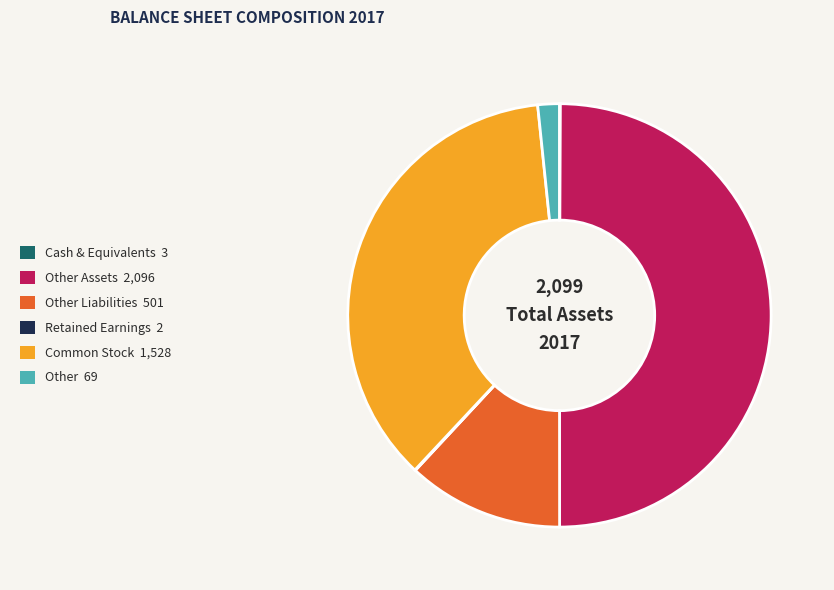

Which slice is the largest?

Other Assets 2,096